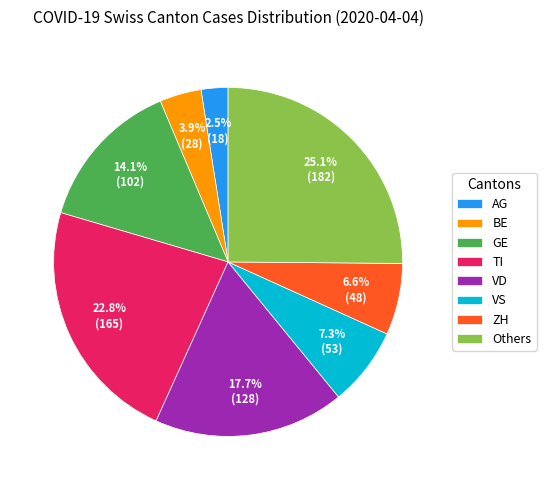

What percentage do AG and VS together represent?

9.8%